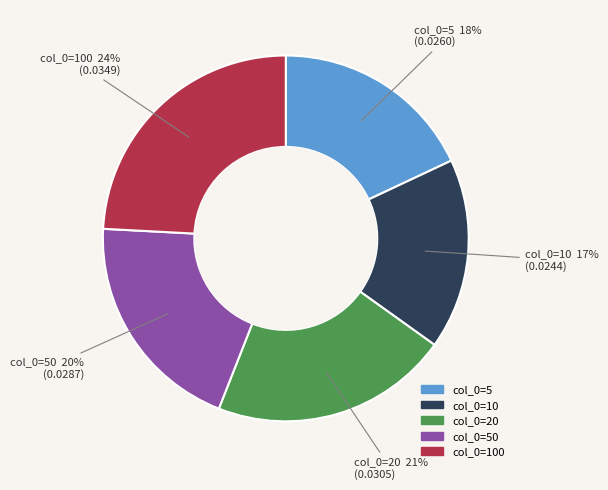

To the nearest percent, what is the difference between the largest and smallest slice percentages?

7%